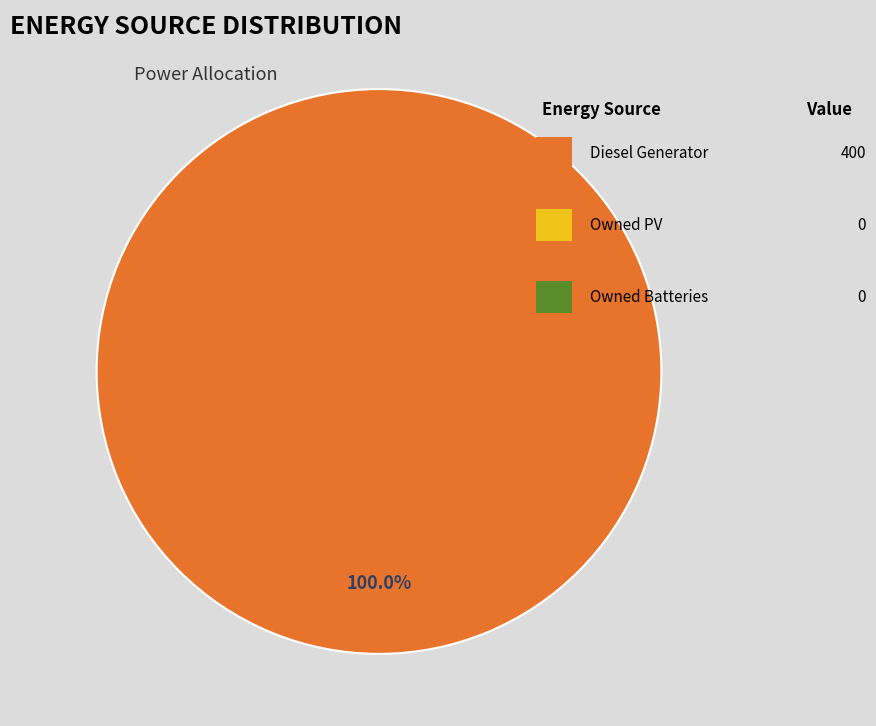

Is there any slice that represents more than half of the pie?

Yes